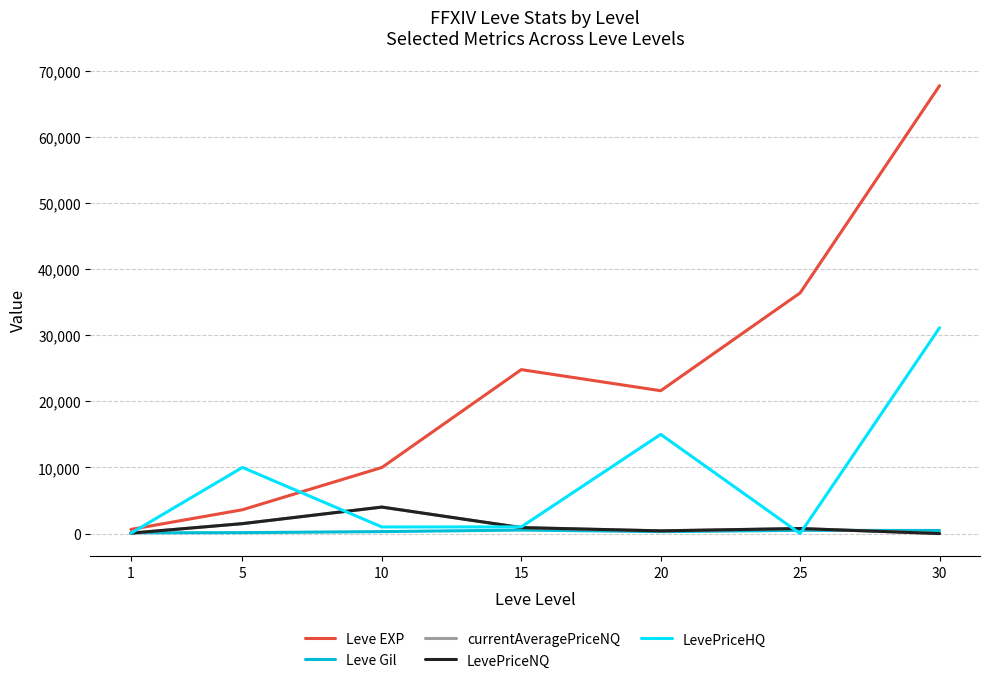

Does the chart display data point markers on the line(s)?

No